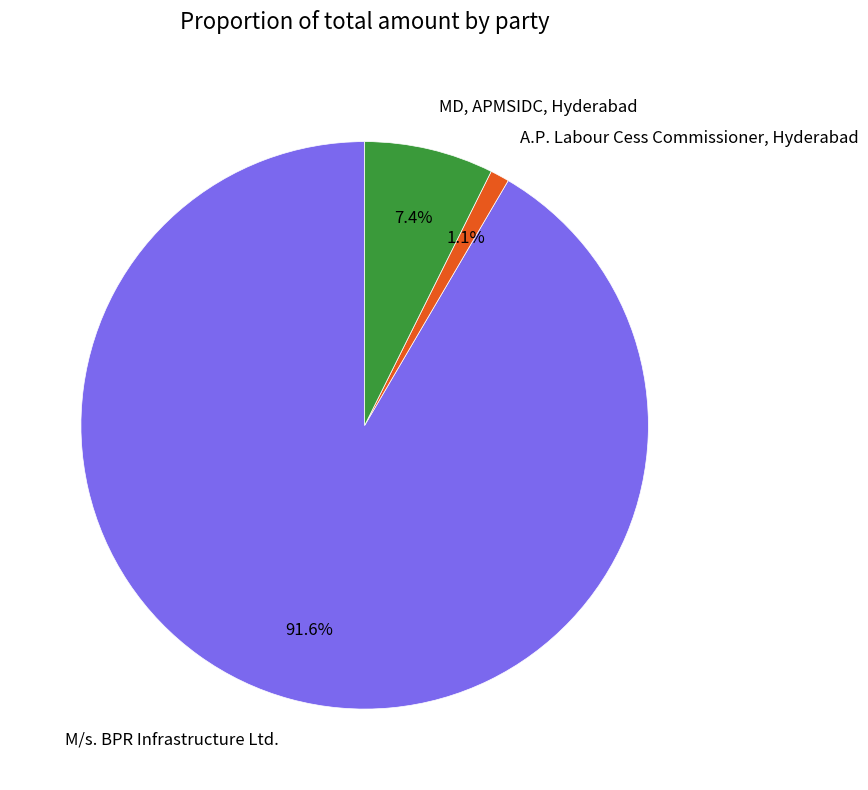

Combined, do M/s. BPR Infrastructure Ltd. and A.P. Labour Cess Commissioner, Hyderabad account for over 50%?

Yes